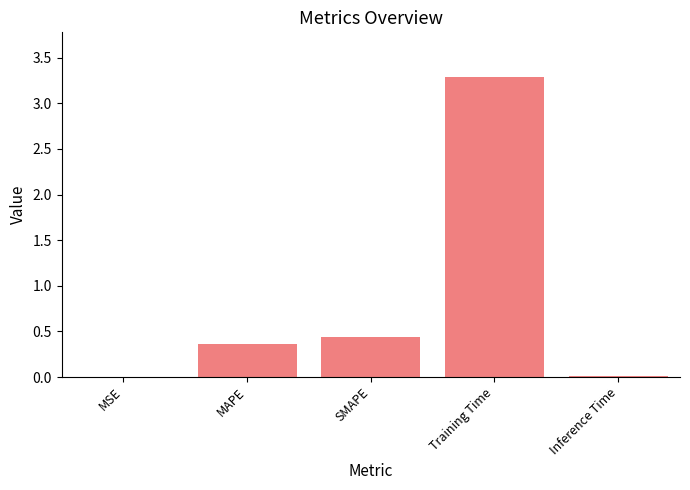

Which has a higher value, Training Time or MAPE?

Training Time